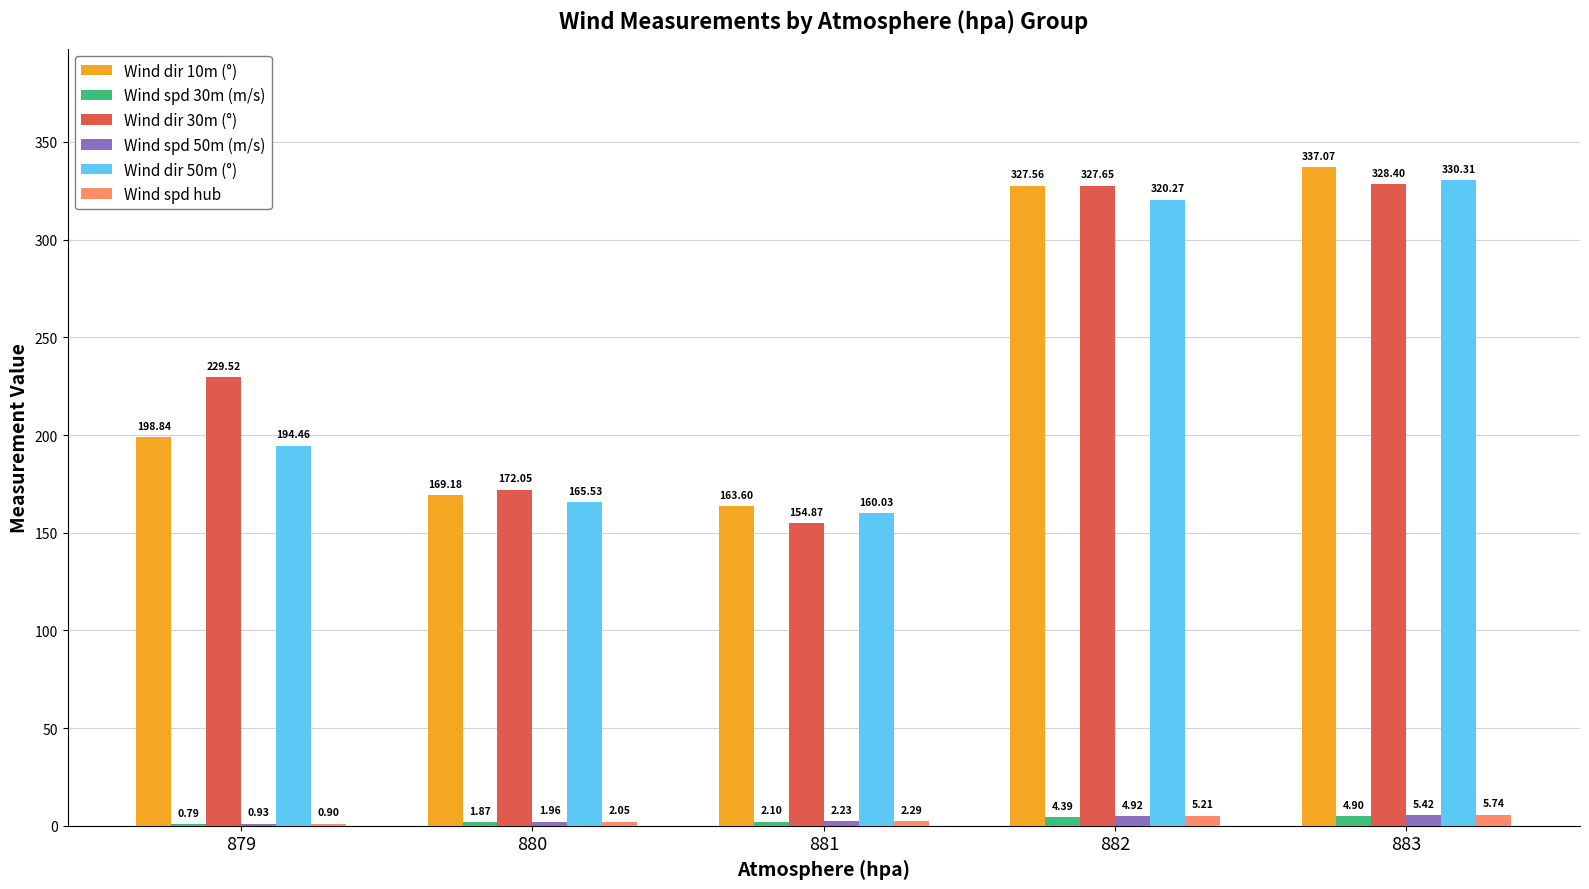

What is the sum of the Wind spd hub values at 881 and 882?

7.5